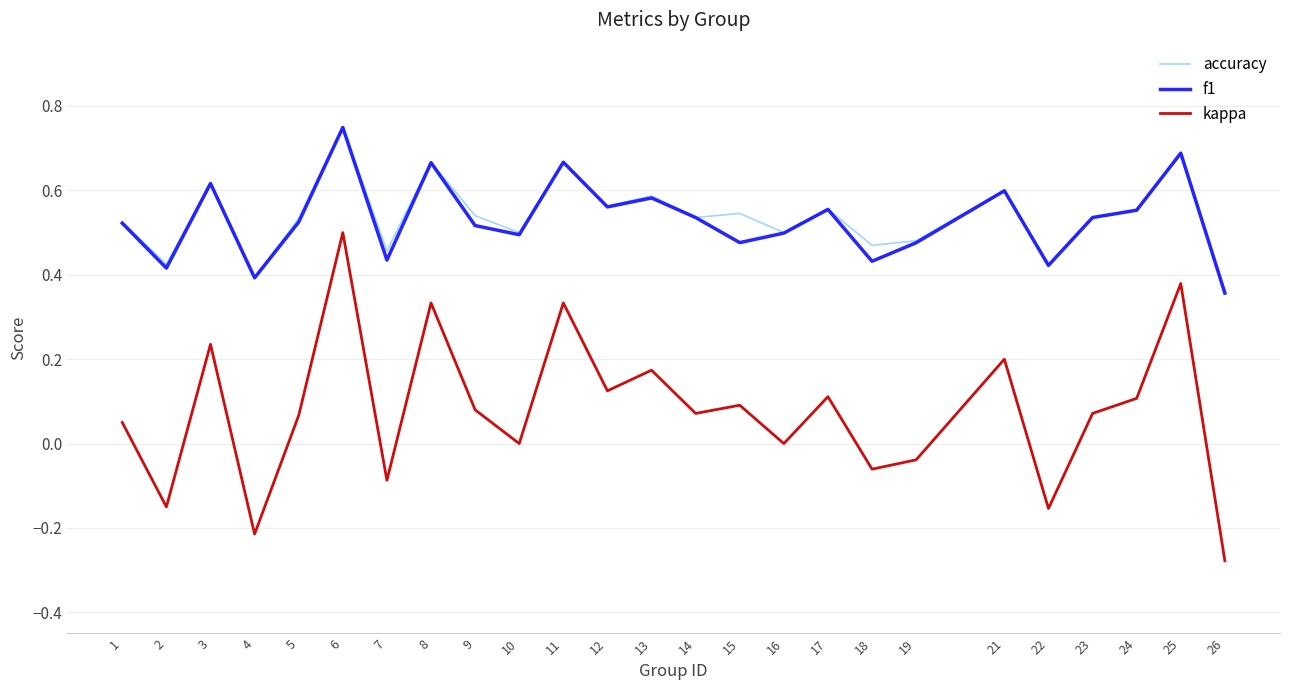

True or false: f1 and kappa cross at least once.

False